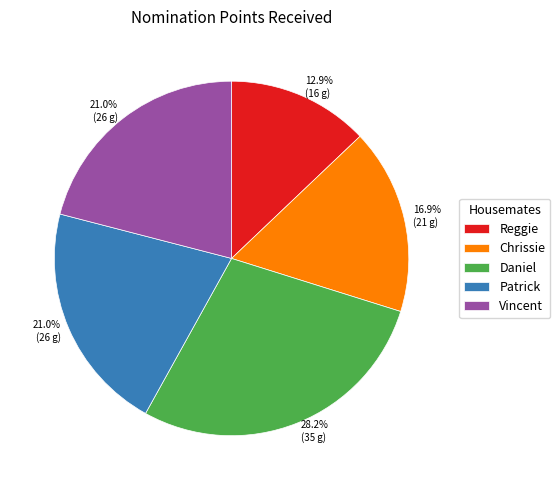

To the nearest percent, what percentage of the pie is Vincent?

21%